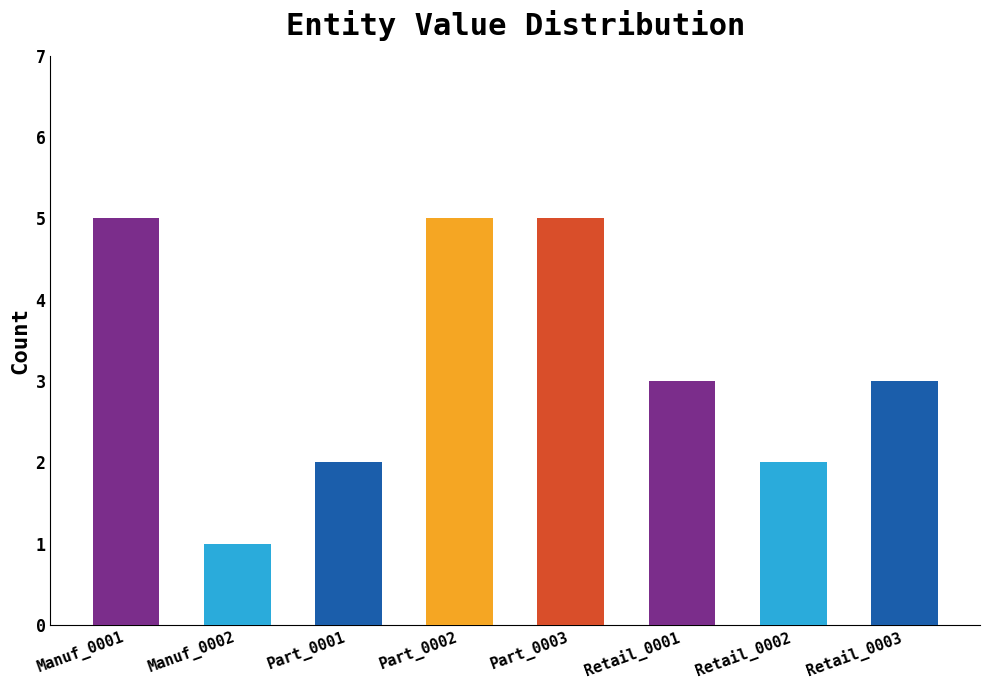

What is the value of the 3rd bar from the left?

2